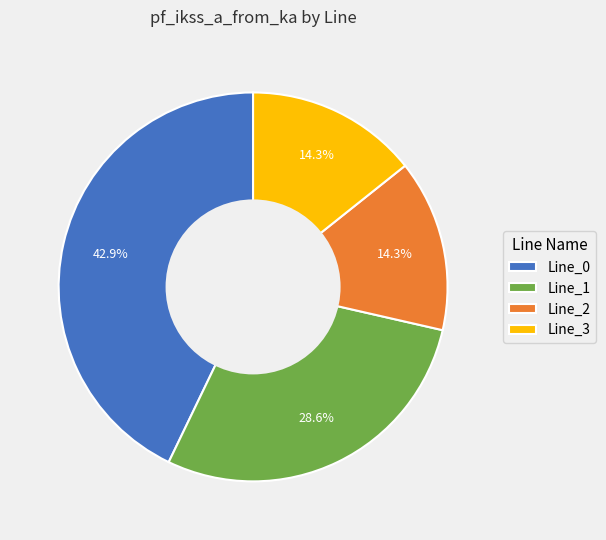

Which category has the biggest portion of the pie?

Line_0